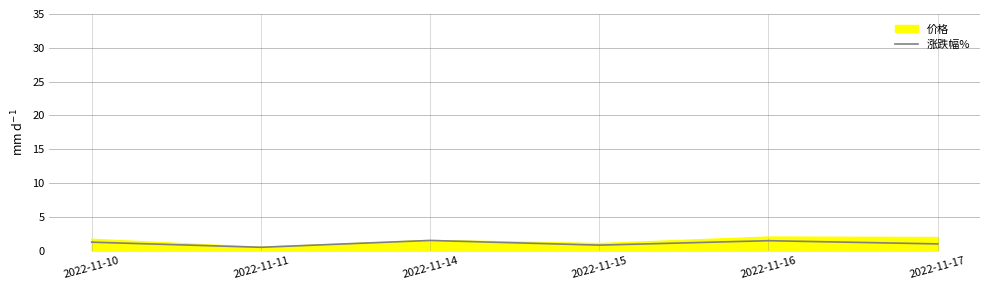

At which category does the chart reach its minimum across all series?

2022-11-11